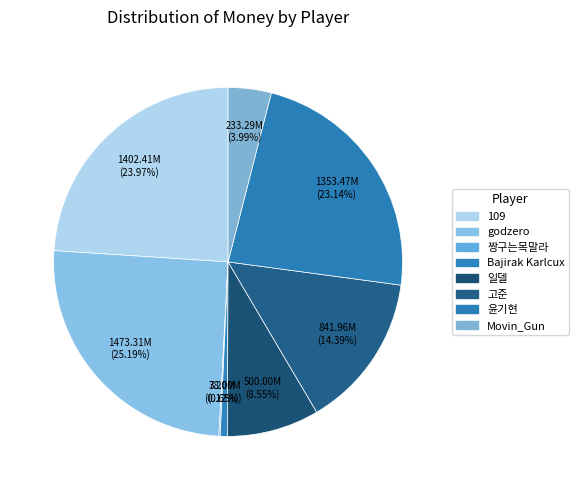

Which category has the biggest portion of the pie?

godzero